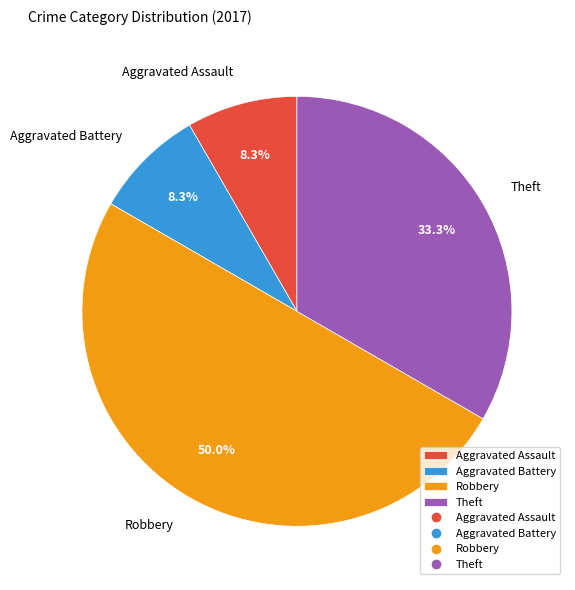

Do Theft and Robbery together represent more than half of the pie?

Yes